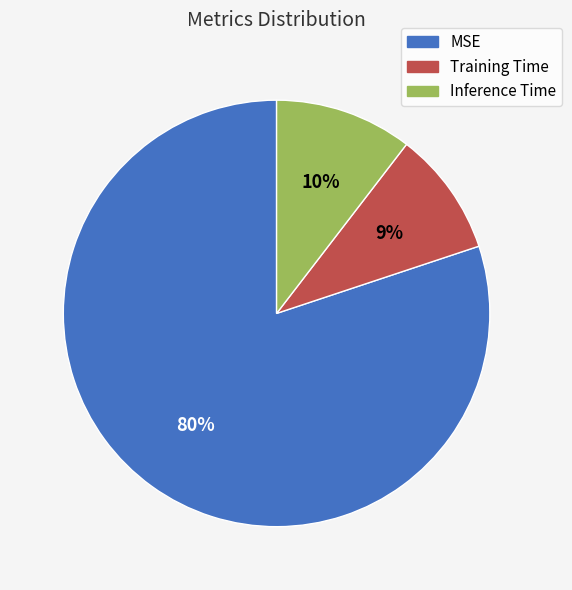

What is the majority slice?

MSE